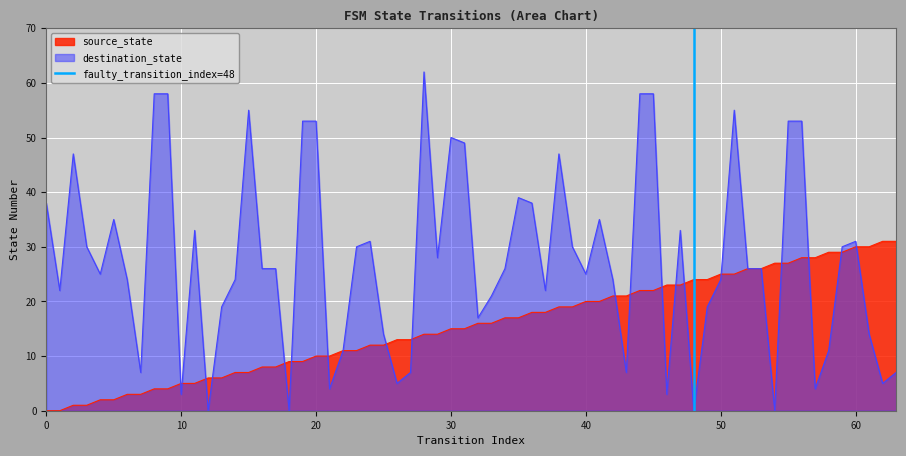

What is the highest value of the source_state series?

31